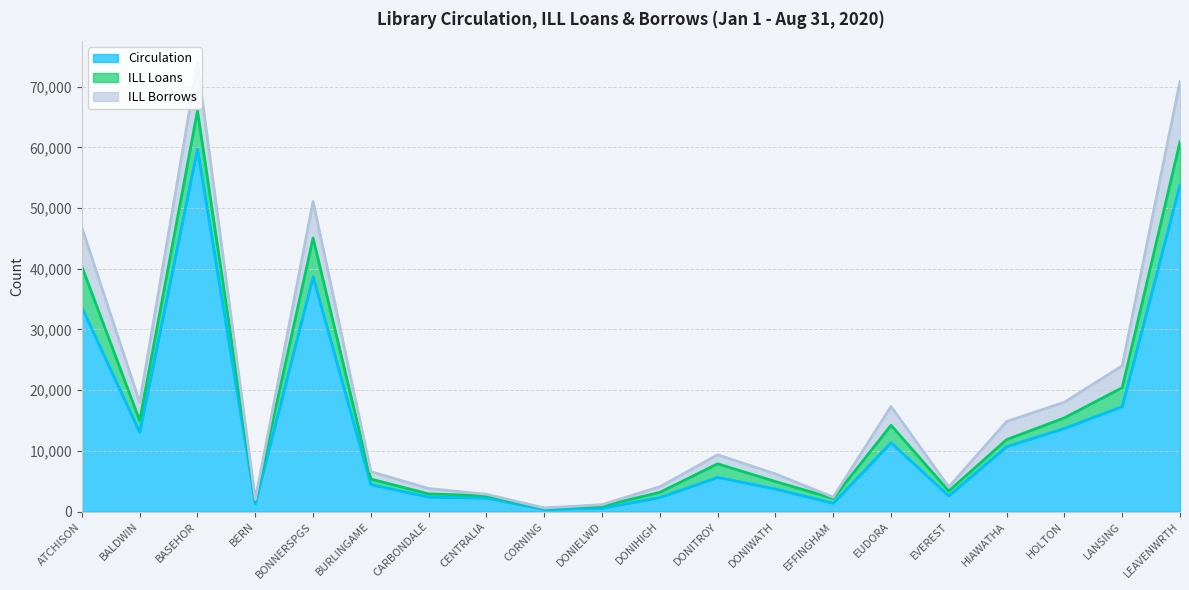

True or false: ILL Borrows has a value of 64 at CORNING.

False